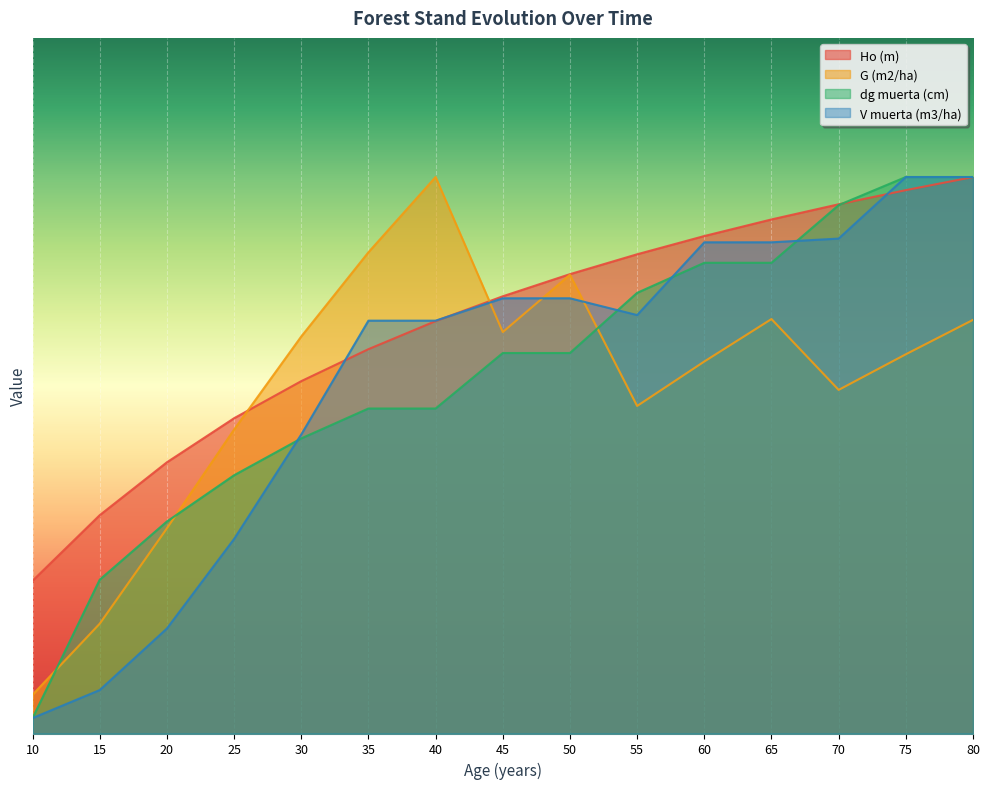

At how many categories does at least one series exceed 5?

15